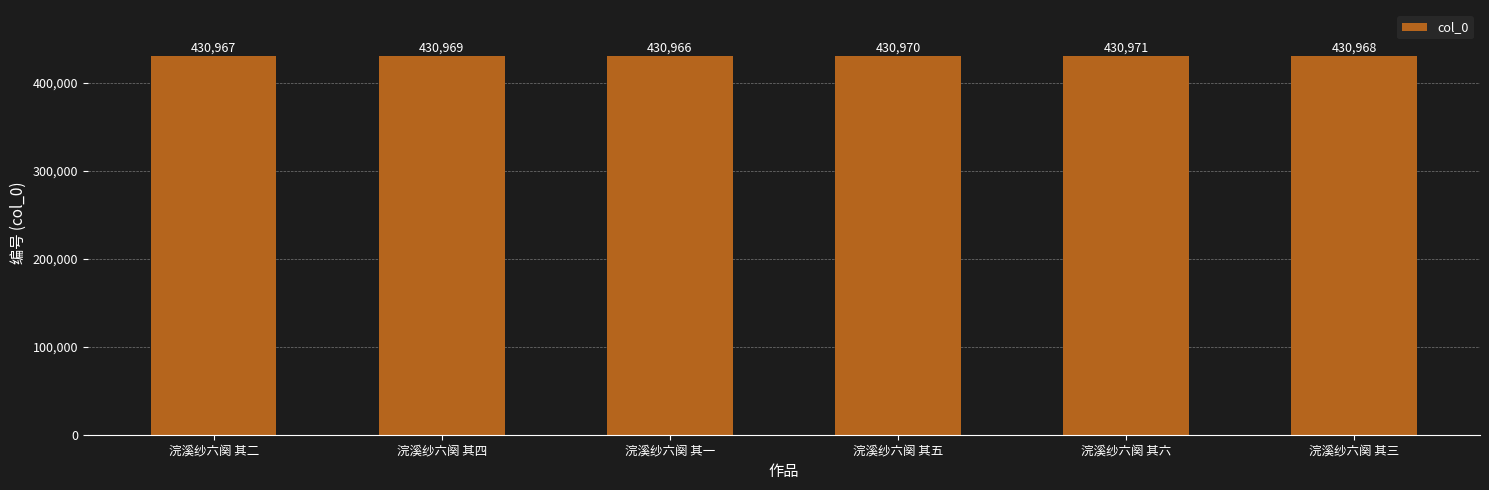

True or false: the data shows 298645 at 浣溪纱六阕 其二.

False